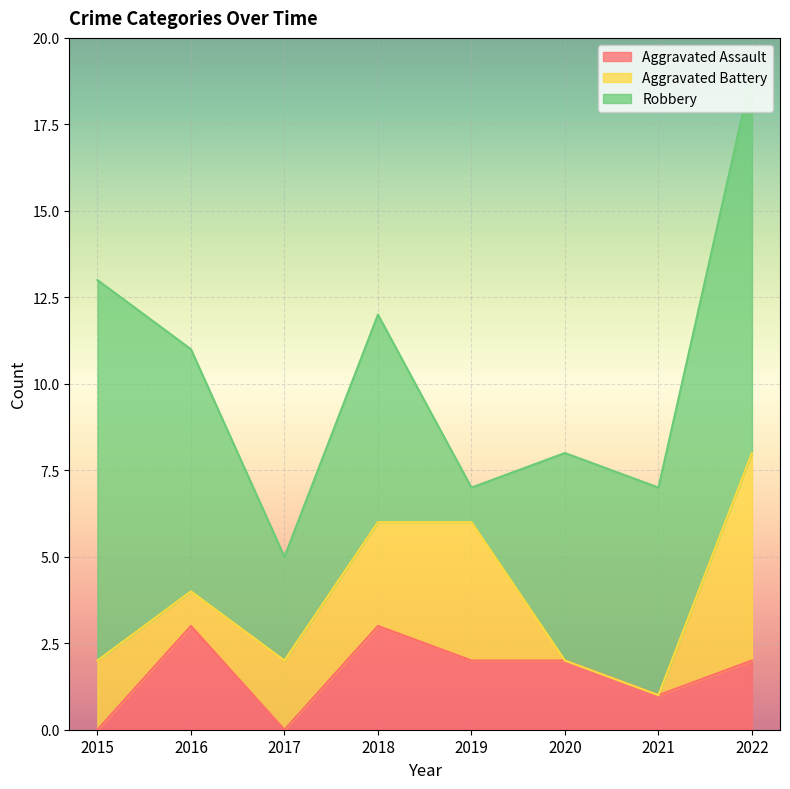

Reading left to right, transcribe all the data shown in this chart.

Aggravated Assault: 2015=0	2016=3	2017=0	2018=3	2019=2	2020=2	2021=1	2022=2
Aggravated Battery: 2015=2	2016=1	2017=2	2018=3	2019=4	2020=0	2021=0	2022=6
Robbery: 2015=11	2016=7	2017=3	2018=6	2019=1	2020=6	2021=6	2022=11